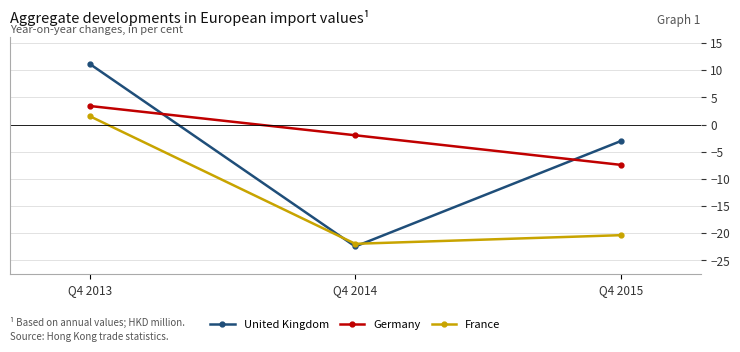

True or false: France has a value of -10.8 at Q4 2015.

False